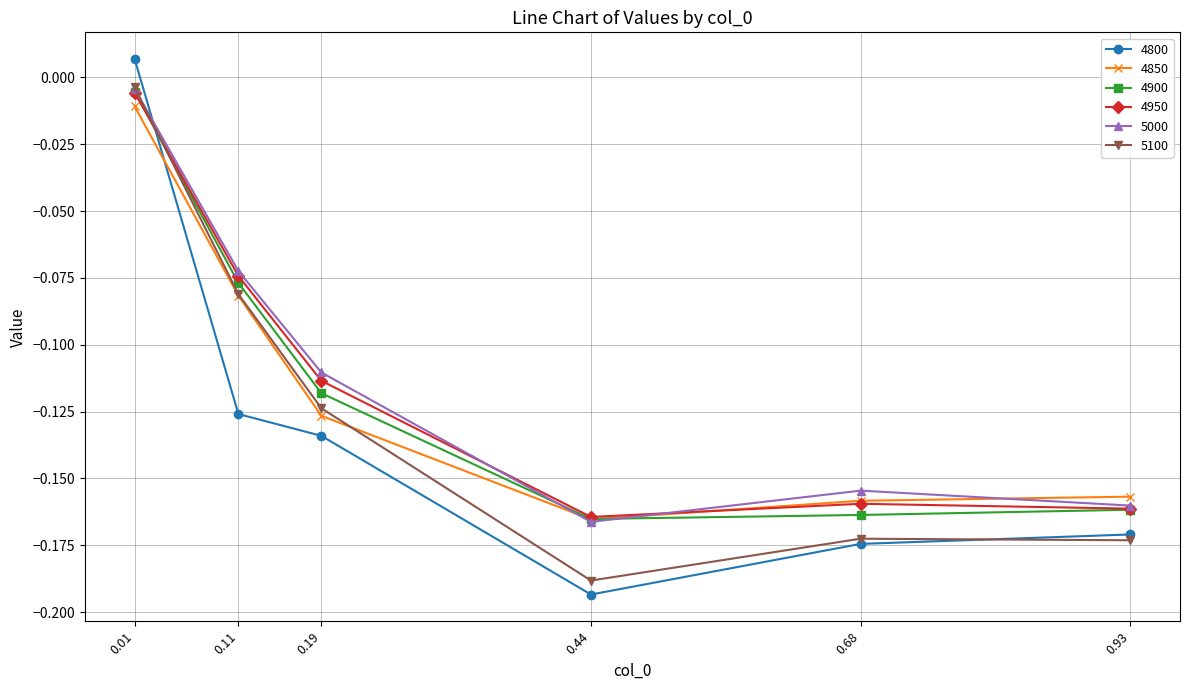

Which category has the lowest value across all series?

0.44